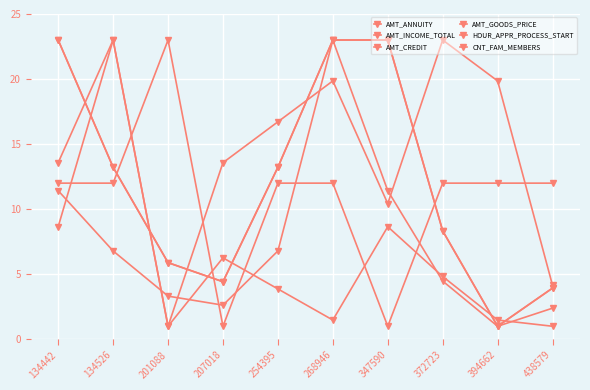

What is the value of the AMT_INCOME_TOTAL point at the 6th from the left?

1.5